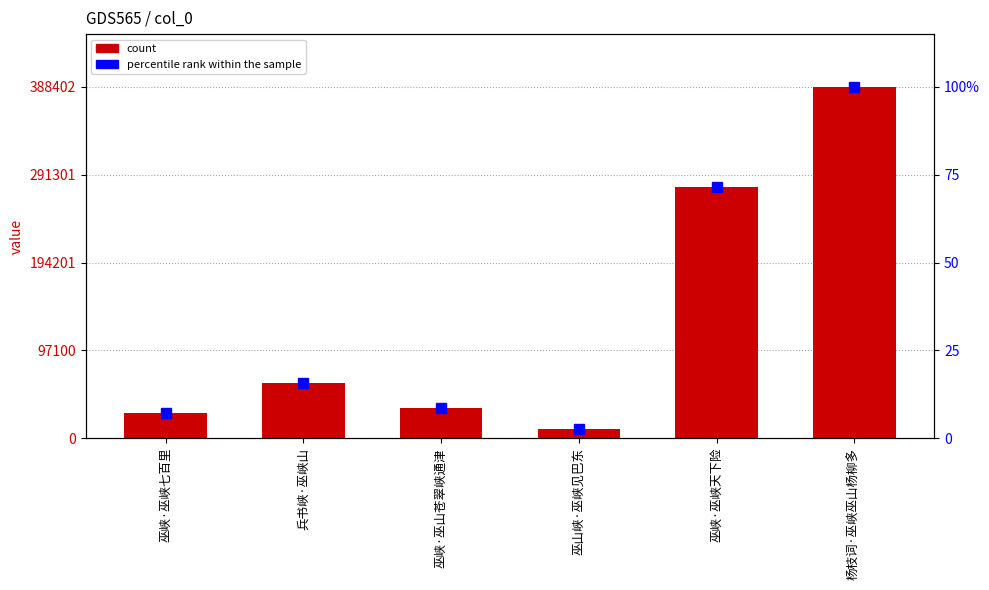

Which series has the largest total across all categories?

col_0